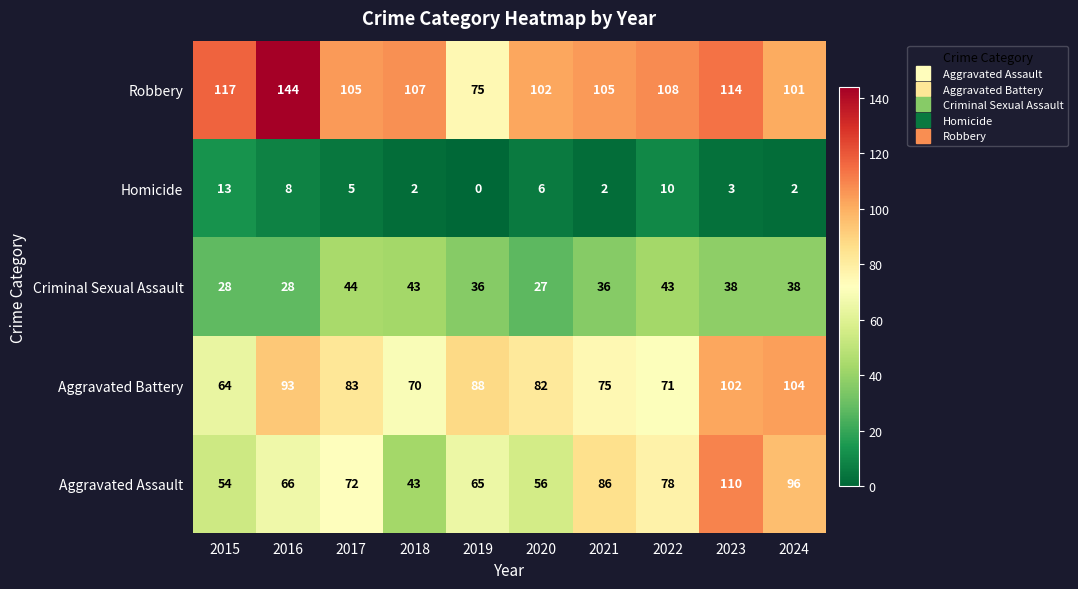

Which series has the largest range (max minus min)?

Robbery